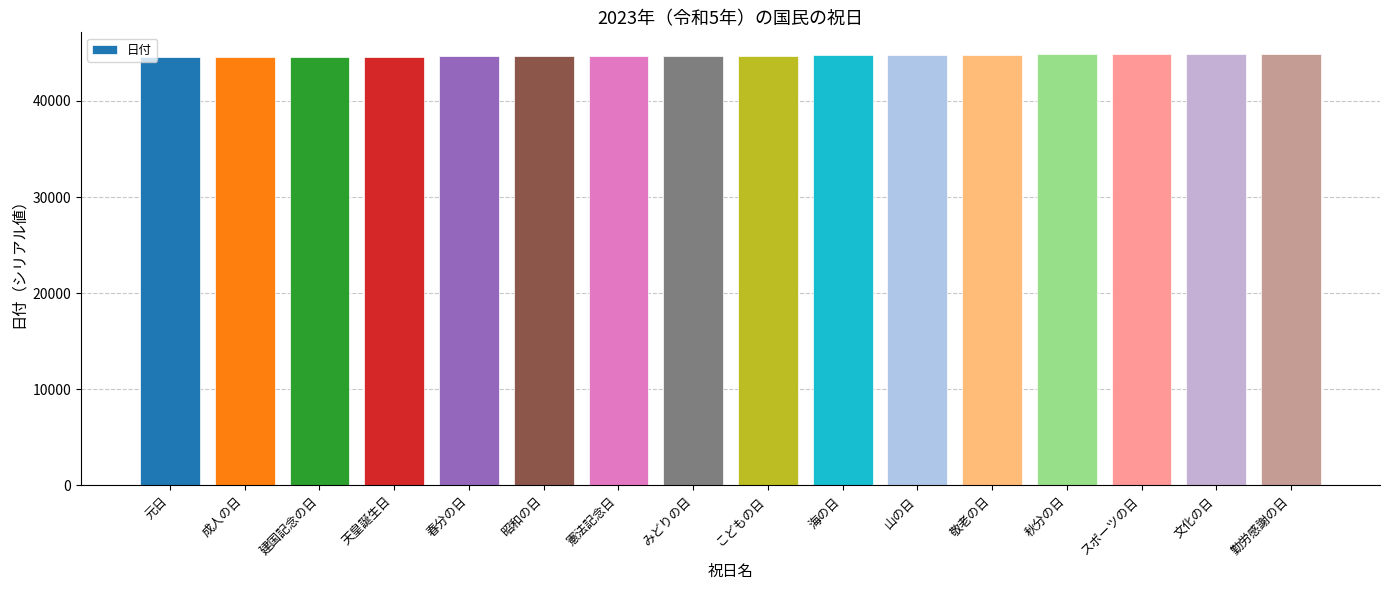

What is the label of the 7th bar from the right?

海の日